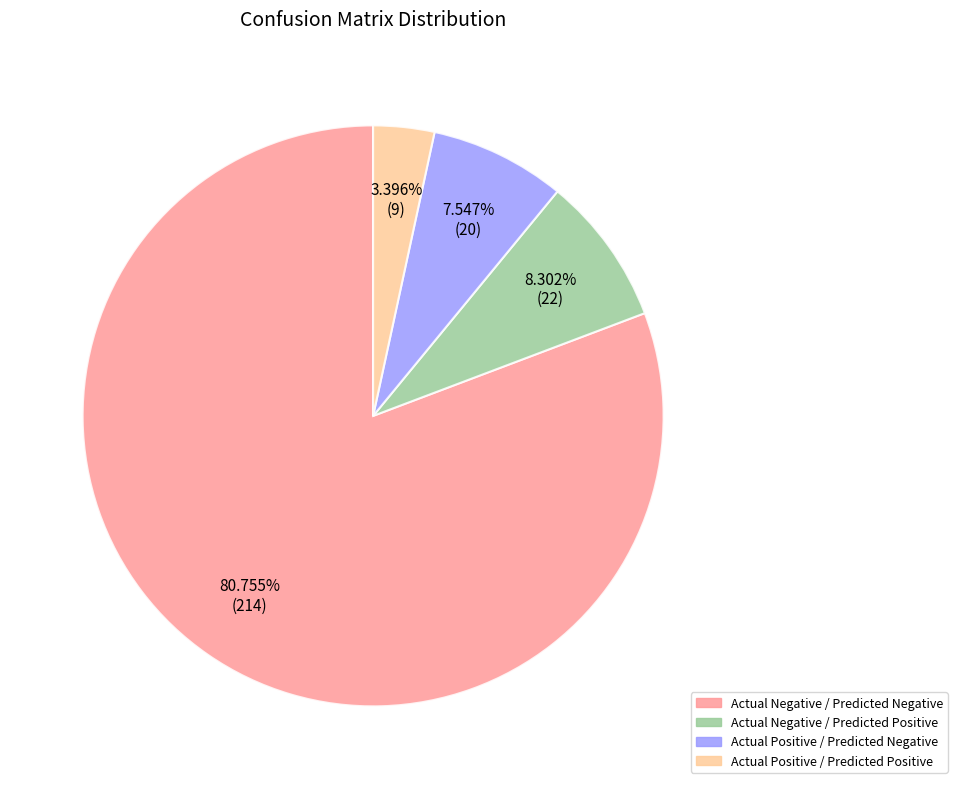

What is the ratio of the value at Actual Negative / Predicted Negative to the value at Actual Positive / Predicted Positive?

23.8